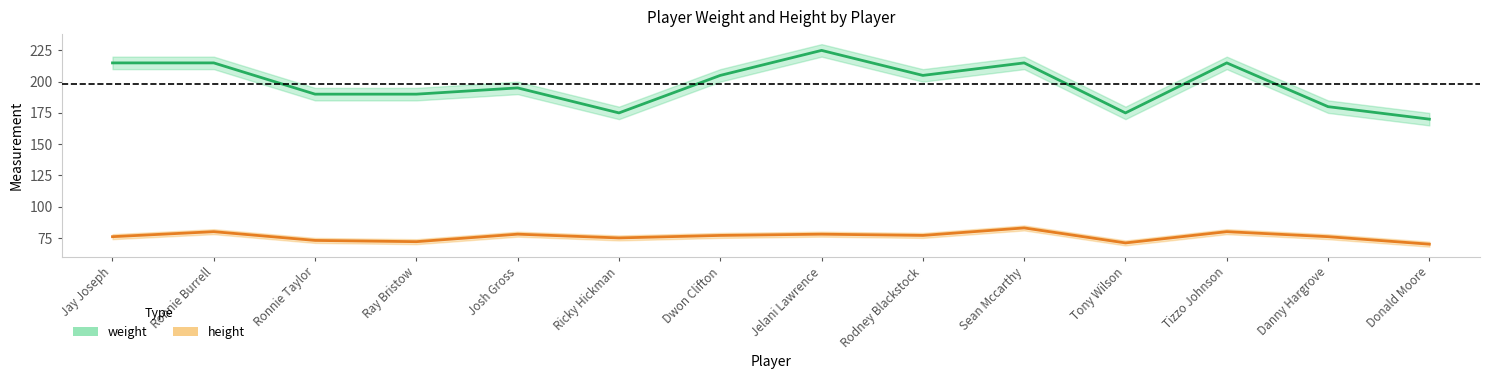

What is the average value of the height series?

76